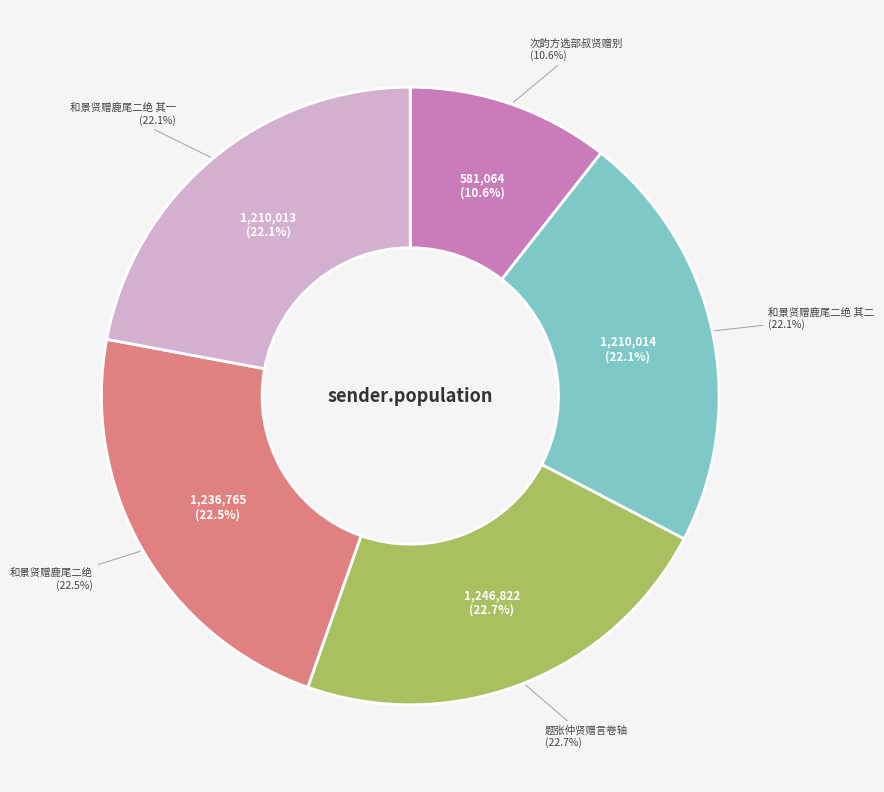

What percentage is the 和景贤赠鹿尾二绝 其一 slice, to the nearest percent?

22%